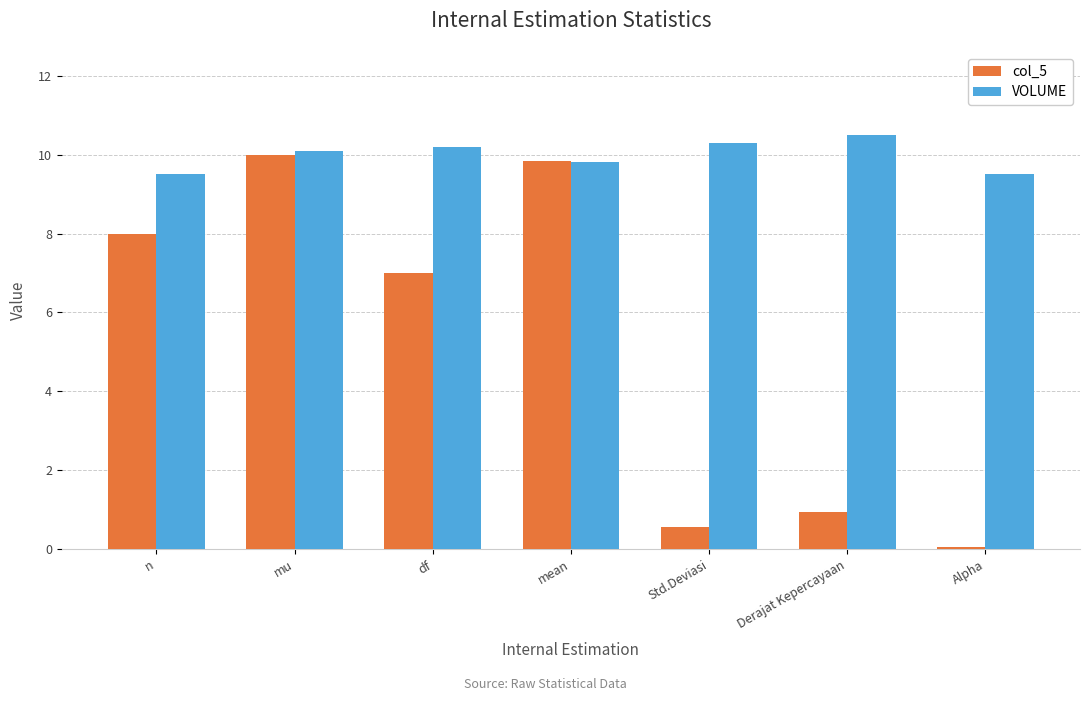

Which label corresponds to the smallest value in the chart?

Alpha